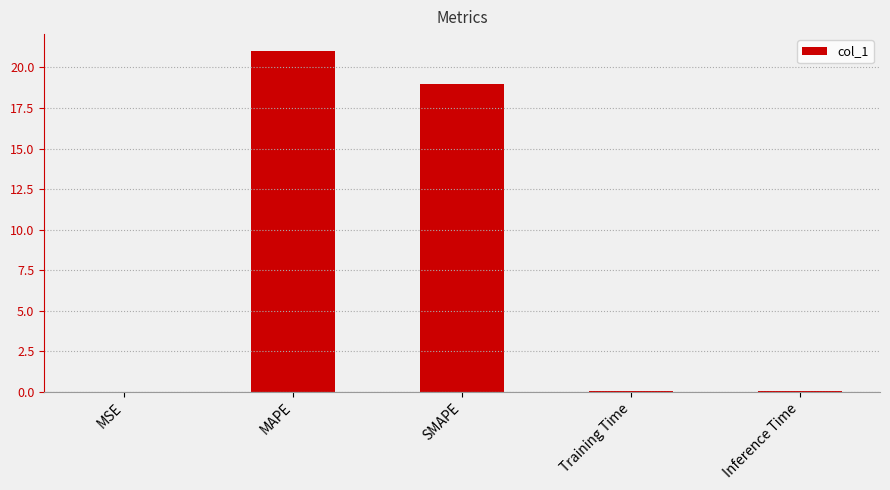

Which label corresponds to the largest value in the chart?

MAPE